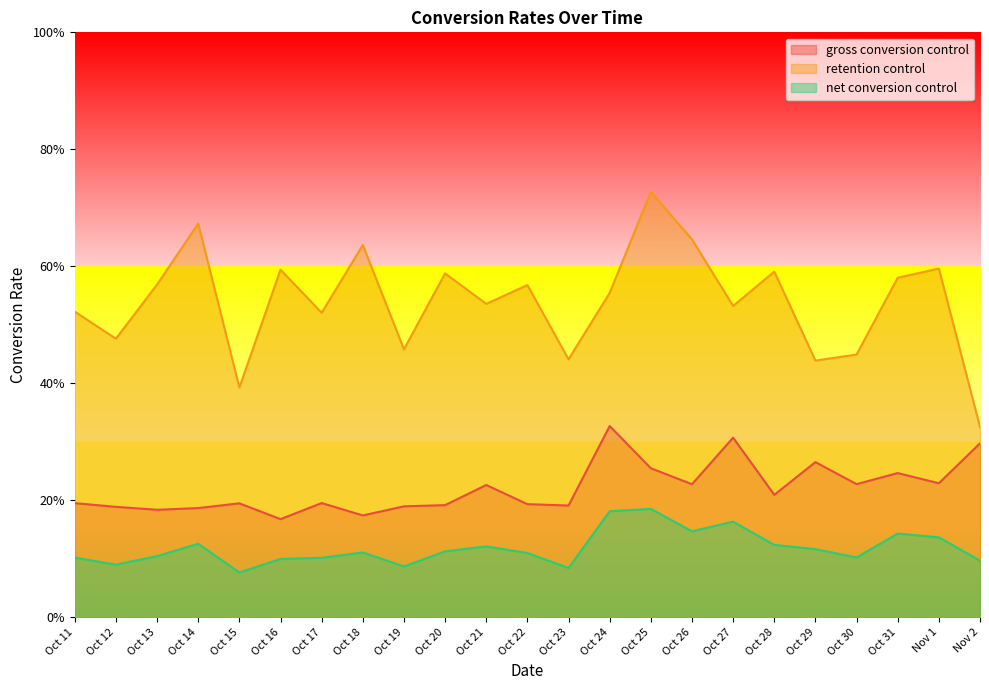

True or false: retention control and net conversion control intersect in this chart.

False